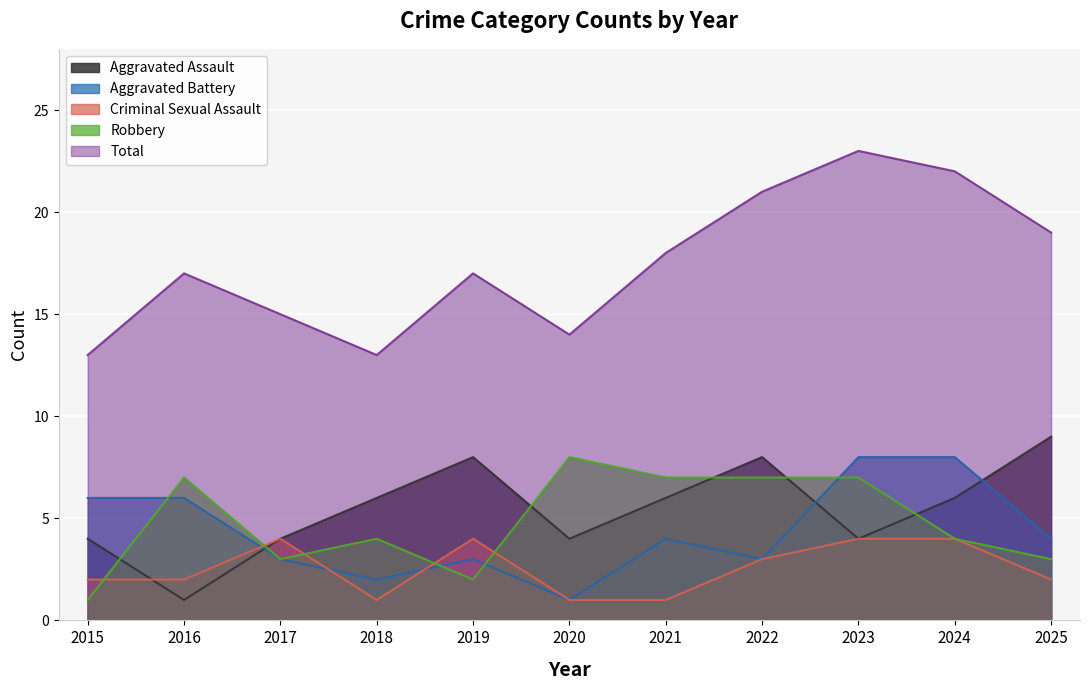

List the series in order of their peak value, highest first.

Total, Aggravated Assault, Aggravated Battery, Robbery, Criminal Sexual Assault